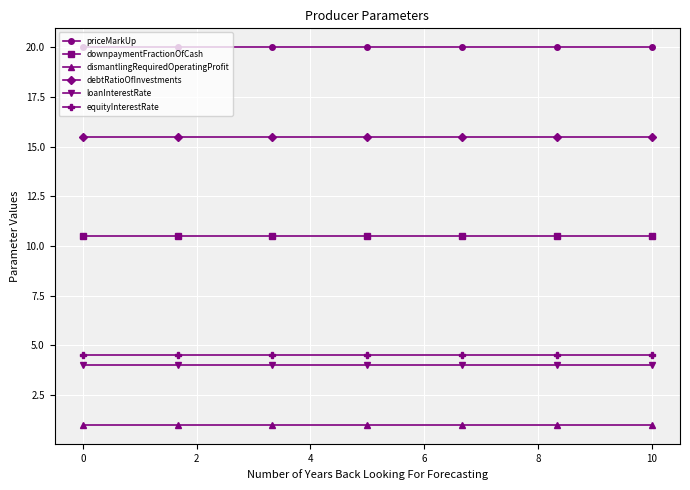

List the series in order of their peak value, lowest first.

dismantlingRequiredOperatingProfit, loanInterestRate, equityInterestRate, downpaymentFractionOfCash, debtRatioOfInvestments, priceMarkUp